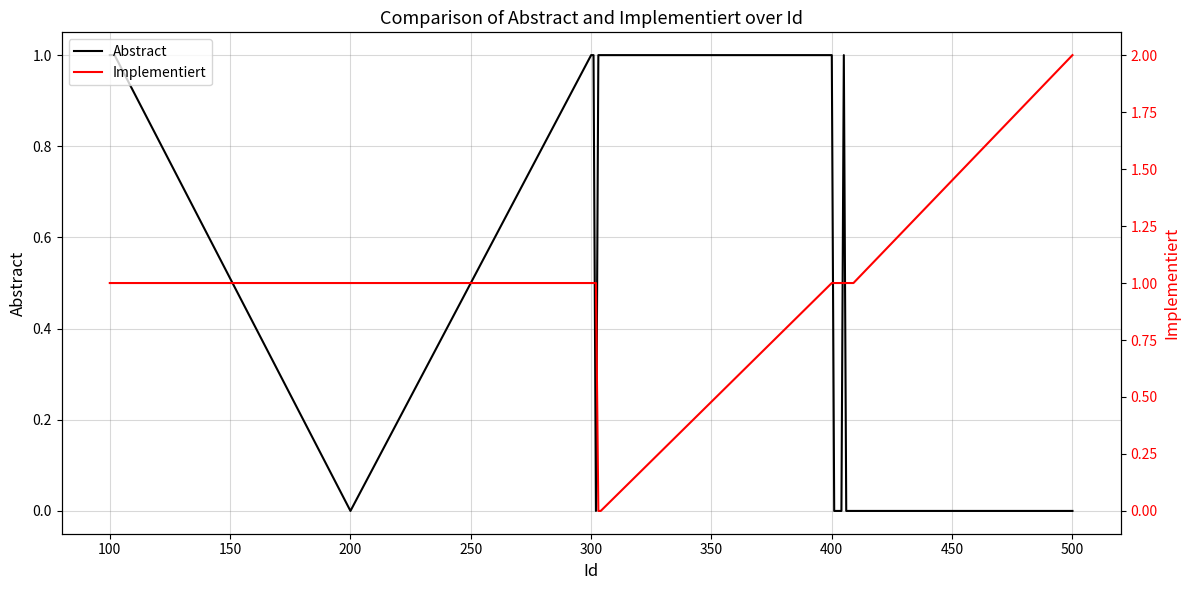

How many positive values does the Abstract series have?

9